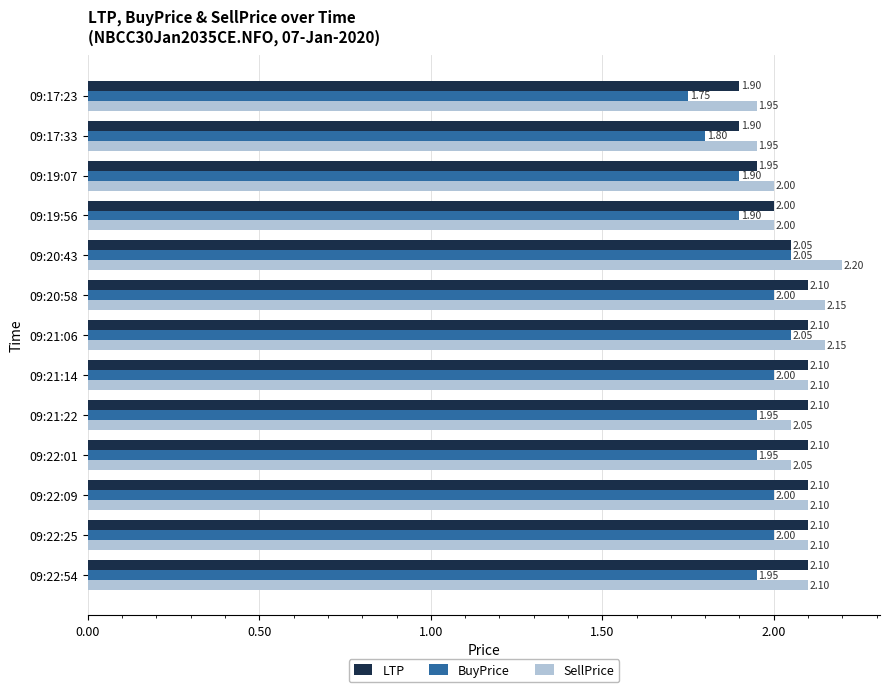

What is the smallest value displayed?

1.8